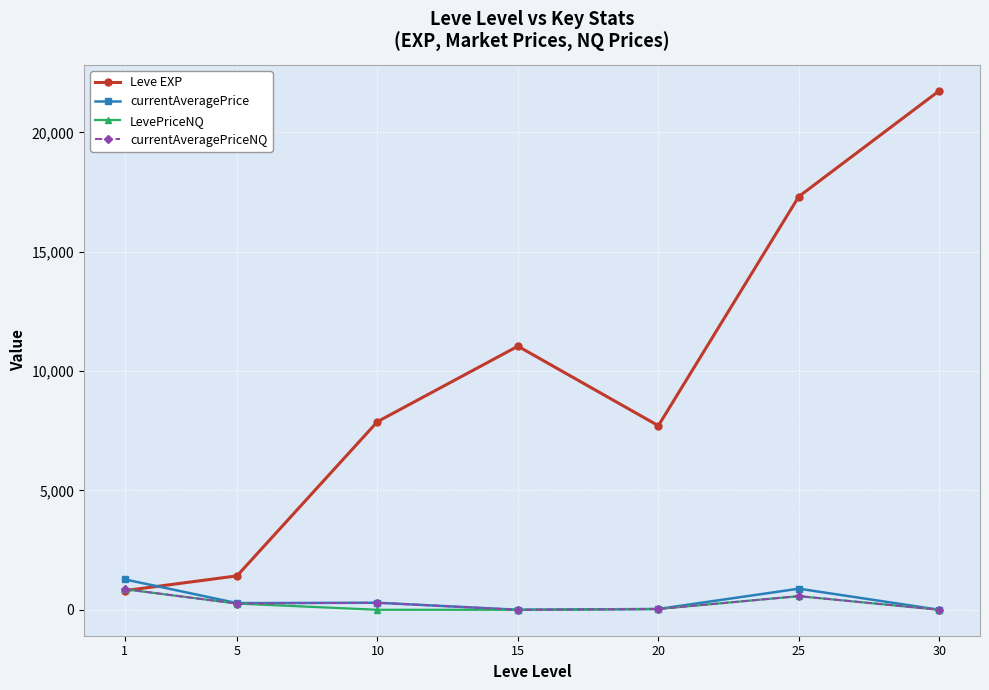

Which category has the lowest value in the Leve EXP series?

1